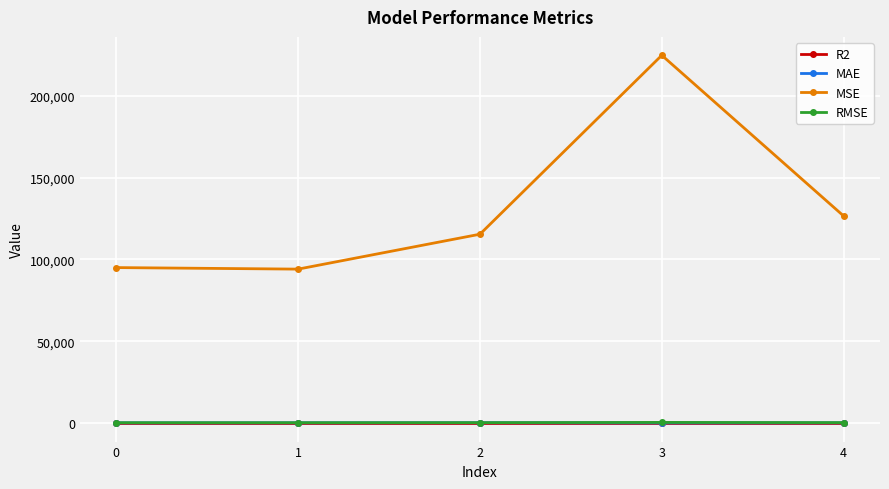

At which category is the sum across all series the highest?

3